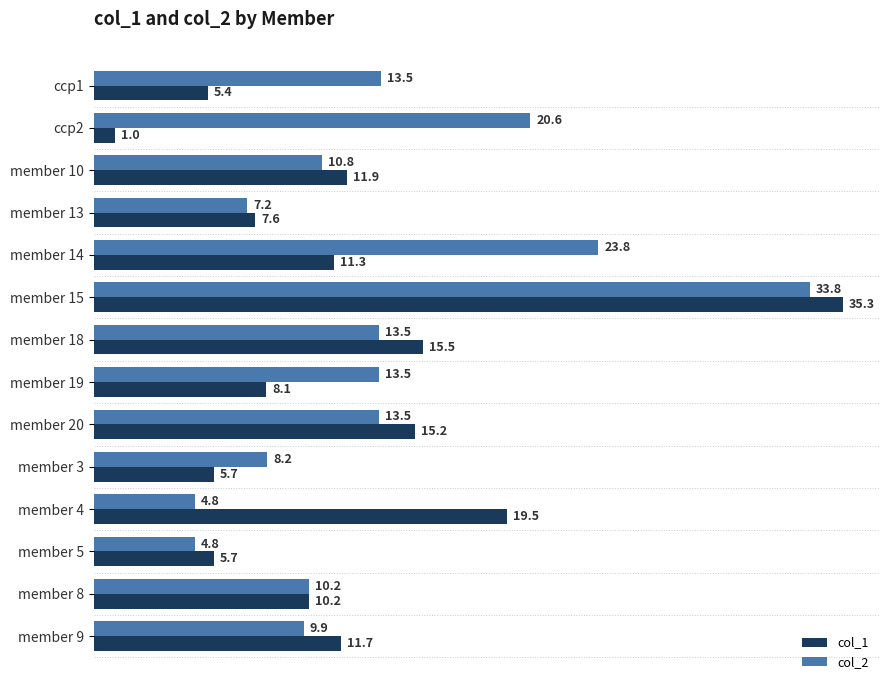

Which series changed the most between member 10 and member 4?

col_1